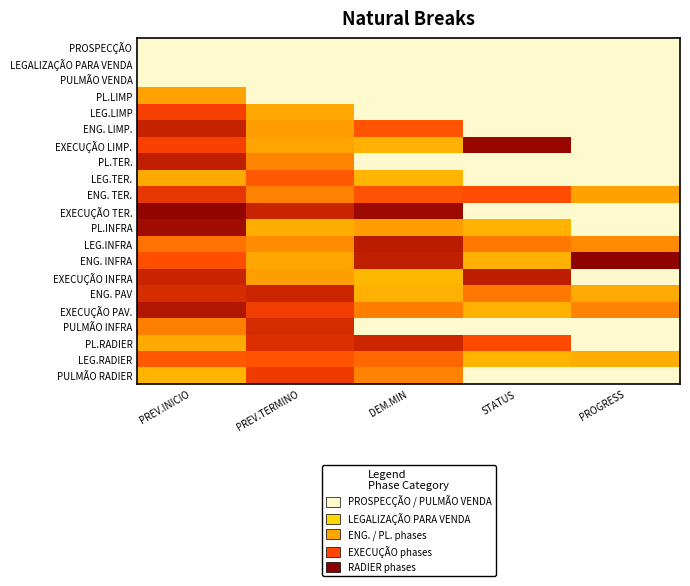

Reading left to right, list all the values displayed in this chart.

PROSPECÇÃO: PREV.INICIO=0.0	PREV.TERMINO=0.0	DEM.MIN=0.0	STATUS=0.0	PROGRESS=0.0
LEGALIZAÇÃO PARA VENDA: PREV.INICIO=0.0	PREV.TERMINO=0.0	DEM.MIN=0.0	STATUS=0.0	PROGRESS=0.0
PULMÃO VENDA: PREV.INICIO=0.0	PREV.TERMINO=0.0	DEM.MIN=0.0	STATUS=0.0	PROGRESS=0.0
PL.LIMP: PREV.INICIO=2.6	PREV.TERMINO=0.0	DEM.MIN=0.0	STATUS=0.0	PROGRESS=0.0
LEG.LIMP: PREV.INICIO=3.8	PREV.TERMINO=2.4	DEM.MIN=0.0	STATUS=0.0	PROGRESS=0.0
ENG. LIMP.: PREV.INICIO=4.4	PREV.TERMINO=2.6	DEM.MIN=3.5	STATUS=0.0	PROGRESS=0.0
EXECUÇÃO LIMP.: PREV.INICIO=3.8	PREV.TERMINO=2.5	DEM.MIN=2.2	STATUS=4.8	PROGRESS=0.0
PL.TER.: PREV.INICIO=4.4	PREV.TERMINO=2.9	DEM.MIN=0.0	STATUS=0.0	PROGRESS=0.0
LEG.TER.: PREV.INICIO=2.4	PREV.TERMINO=3.5	DEM.MIN=2.1	STATUS=0.0	PROGRESS=0.0
ENG. TER.: PREV.INICIO=4.0	PREV.TERMINO=2.9	DEM.MIN=3.6	STATUS=3.6	PROGRESS=2.6
EXECUÇÃO TER.: PREV.INICIO=4.9	PREV.TERMINO=4.3	DEM.MIN=4.8	STATUS=0.0	PROGRESS=0.0
PL.INFRA: PREV.INICIO=4.8	PREV.TERMINO=2.3	DEM.MIN=2.6	STATUS=2.1	PROGRESS=0.0
LEG.INFRA: PREV.INICIO=3.2	PREV.TERMINO=2.8	DEM.MIN=4.5	STATUS=3.1	PROGRESS=2.8
ENG. INFRA: PREV.INICIO=3.6	PREV.TERMINO=2.4	DEM.MIN=4.4	STATUS=2.2	PROGRESS=5.0
EXECUÇÃO INFRA: PREV.INICIO=4.3	PREV.TERMINO=2.6	DEM.MIN=2.0	STATUS=4.4	PROGRESS=0.0
ENG. PAV: PREV.INICIO=4.2	PREV.TERMINO=4.3	DEM.MIN=2.2	STATUS=3.1	PROGRESS=2.3
EXECUÇÃO PAV.: PREV.INICIO=4.6	PREV.TERMINO=3.9	DEM.MIN=3.0	STATUS=2.2	PROGRESS=2.9
PULMÃO INFRA: PREV.INICIO=3.0	PREV.TERMINO=4.2	DEM.MIN=0.0	STATUS=0.0	PROGRESS=0.0
PL.RADIER: PREV.INICIO=2.4	PREV.TERMINO=4.1	DEM.MIN=4.3	STATUS=3.7	PROGRESS=0.0
LEG.RADIER: PREV.INICIO=3.5	PREV.TERMINO=3.6	DEM.MIN=3.3	STATUS=2.1	PROGRESS=2.3
PULMÃO RADIER: PREV.INICIO=2.1	PREV.TERMINO=3.9	DEM.MIN=2.9	STATUS=0.0	PROGRESS=0.0